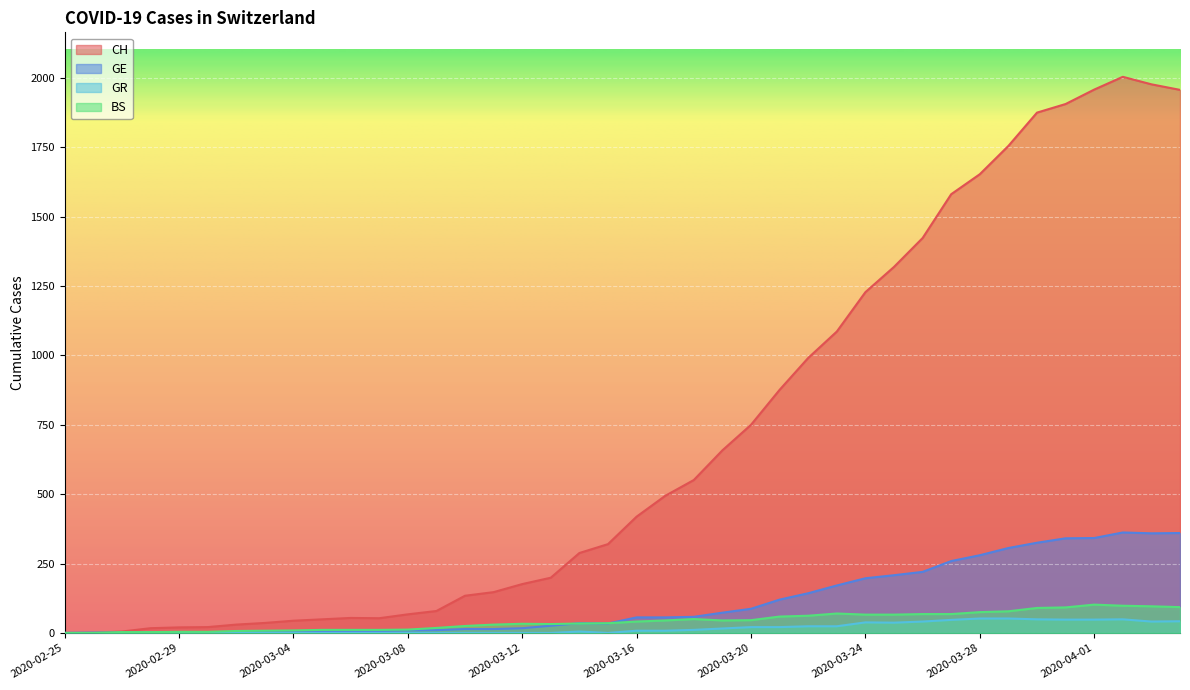

How many values in GR are above zero?

21